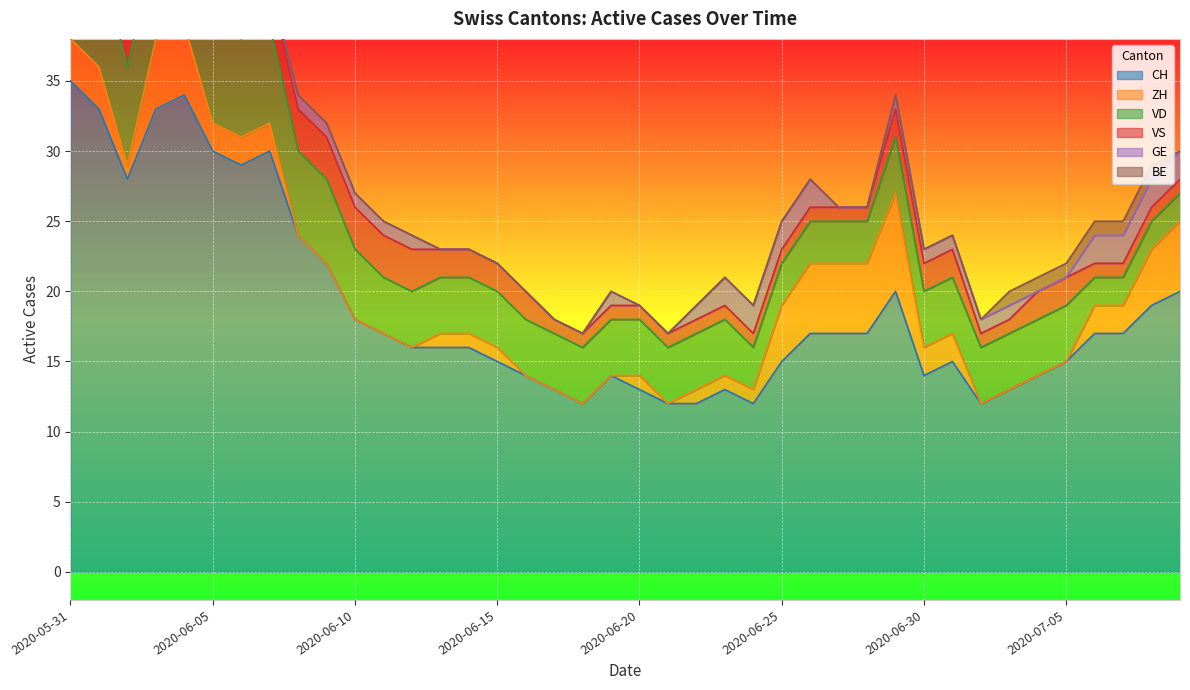

What is the total value across all series at 2020-06-19?

20